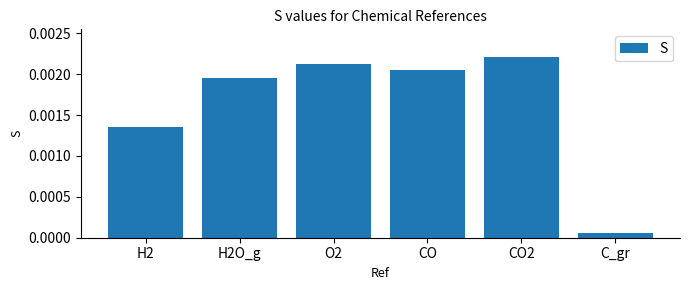

How many bars are there in total?

6